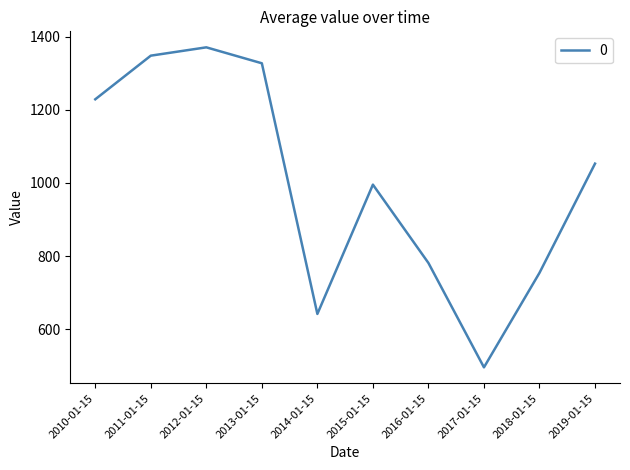

Which category has the lowest value across all series?

2017-01-15